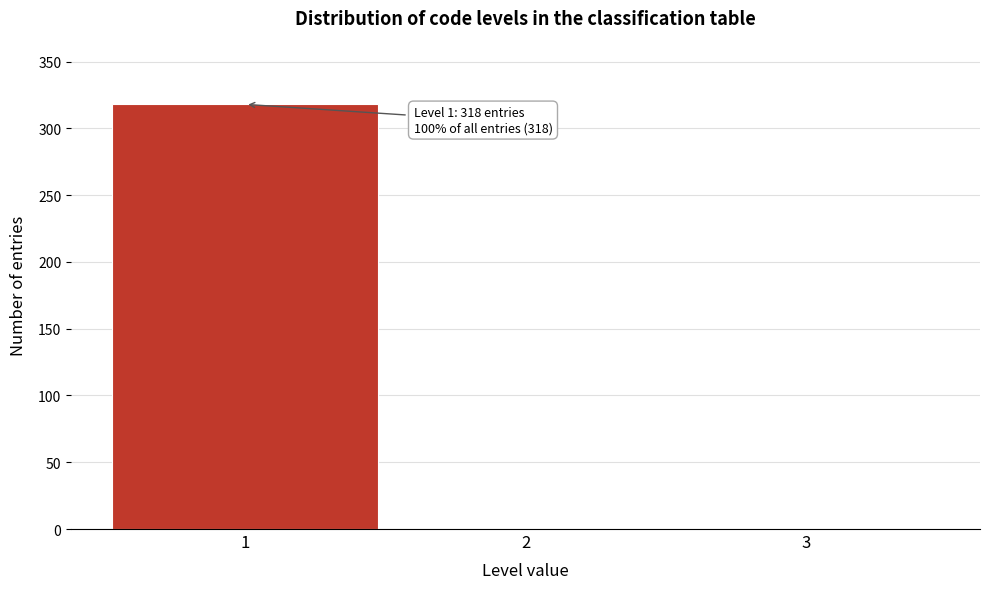

Which range on the x-axis has the tallest bar?

0.5 to 1.5